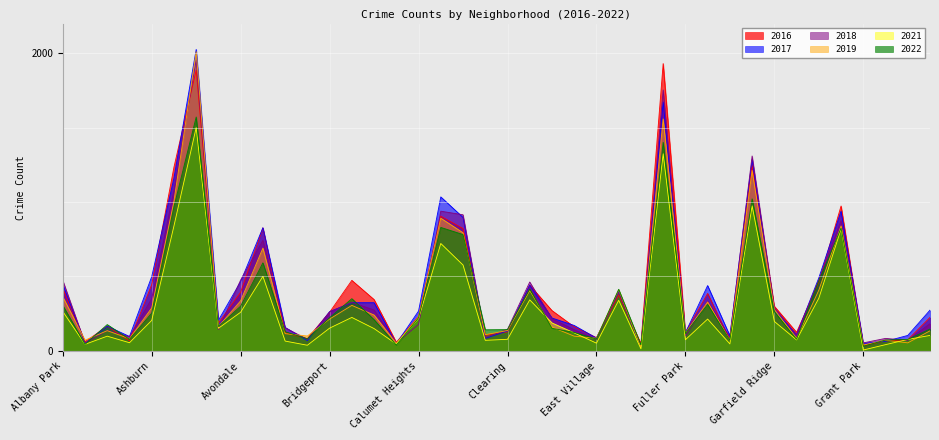

Reading left to right, transcribe all the data shown in this chart.

2021: Albany Park=265	Andersonville=44	Archer Heights=99	Armour Square=55	Ashburn=205	Auburn Gresham=840	Austin=1501	Avalon Park=152	Avondale=260	Belmont Cragin=501	Beverly=66	Boystown=38	Bridgeport=153	Brighton Park=225	Bucktown=150	Burnside=46	Calumet Heights=217	Chatham=722	Chicago Lawn=577	Chinatown=71	Clearing=78	Douglas=343	Dunning=188	East Side=121	East Village=52	Edgewater=340	Edison Park=14	Englewood=1325	Fuller Park=75	Gage Park=214	Galewood=47	Garfield Park=975	Garfield Ridge=198	Gold Coast=74	Grand Boulevard=354	Grand Crossing=819	Grant Park=6	Greektown=42	Hegewisch=77	Hermosa=104
2017: Albany Park=448	Andersonville=52	Archer Heights=166	Armour Square=97	Ashburn=499	Auburn Gresham=1162	Austin=2026	Avalon Park=206	Avondale=466	Belmont Cragin=828	Beverly=158	Boystown=69	Bridgeport=264	Brighton Park=324	Bucktown=324	Burnside=48	Calumet Heights=268	Chatham=1035	Chicago Lawn=897	Chinatown=84	Clearing=134	Douglas=442	Dunning=221	East Side=171	East Village=86	Edgewater=400	Edison Park=28	Englewood=1673	Fuller Park=122	Gage Park=439	Galewood=102	Garfield Park=1286	Garfield Ridge=273	Gold Coast=109	Grand Boulevard=491	Grand Crossing=939	Grant Park=51	Greektown=64	Hegewisch=104	Hermosa=274
2016: Albany Park=420	Andersonville=61	Archer Heights=166	Armour Square=68	Ashburn=446	Auburn Gresham=1235	Austin=1887	Avalon Park=188	Avondale=395	Belmont Cragin=827	Beverly=122	Boystown=83	Bridgeport=260	Brighton Park=474	Bucktown=345	Burnside=58	Calumet Heights=232	Chatham=905	Chicago Lawn=822	Chinatown=105	Clearing=128	Douglas=442	Dunning=271	East Side=162	East Village=89	Edgewater=376	Edison Park=48	Englewood=1931	Fuller Park=125	Gage Park=386	Galewood=75	Garfield Park=1249	Garfield Ridge=300	Gold Coast=125	Grand Boulevard=461	Grand Crossing=974	Grant Park=35	Greektown=67	Hegewisch=75	Hermosa=225
2018: Albany Park=474	Andersonville=52	Archer Heights=137	Armour Square=95	Ashburn=351	Auburn Gresham=1079	Austin=1955	Avalon Park=143	Avondale=477	Belmont Cragin=743	Beverly=155	Boystown=78	Bridgeport=262	Brighton Park=326	Bucktown=275	Burnside=53	Calumet Heights=178	Chatham=939	Chicago Lawn=915	Chinatown=90	Clearing=145	Douglas=463	Dunning=216	East Side=142	East Village=78	Edgewater=394	Edison Park=31	Englewood=1754	Fuller Park=99	Gage Park=335	Galewood=91	Garfield Park=1310	Garfield Ridge=291	Gold Coast=108	Grand Boulevard=478	Grand Crossing=876	Grant Park=54	Greektown=84	Hegewisch=71	Hermosa=183
2022: Albany Park=306	Andersonville=44	Archer Heights=177	Armour Square=78	Ashburn=254	Auburn Gresham=969	Austin=1572	Avalon Park=164	Avondale=301	Belmont Cragin=592	Beverly=129	Boystown=81	Bridgeport=223	Brighton Park=351	Bucktown=210	Burnside=39	Calumet Heights=222	Chatham=830	Chicago Lawn=782	Chinatown=142	Clearing=143	Douglas=416	Dunning=152	East Side=124	East Village=80	Edgewater=414	Edison Park=40	Englewood=1402	Fuller Park=117	Gage Park=312	Galewood=72	Garfield Park=1022	Garfield Ridge=264	Gold Coast=78	Grand Boulevard=471	Grand Crossing=825	Grant Park=31	Greektown=73	Hegewisch=77	Hermosa=147
2019: Albany Park=364	Andersonville=72	Archer Heights=136	Armour Square=82	Ashburn=289	Auburn Gresham=1007	Austin=2011	Avalon Park=163	Avondale=337	Belmont Cragin=691	Beverly=116	Boystown=100	Bridgeport=214	Brighton Park=306	Bucktown=241	Burnside=51	Calumet Heights=228	Chatham=892	Chicago Lawn=794	Chinatown=109	Clearing=137	Douglas=405	Dunning=160	East Side=99	East Village=85	Edgewater=411	Edison Park=26	Englewood=1559	Fuller Park=119	Gage Park=329	Galewood=72	Garfield Park=1213	Garfield Ridge=277	Gold Coast=84	Grand Boulevard=408	Grand Crossing=840	Grant Park=39	Greektown=72	Hegewisch=54	Hermosa=135